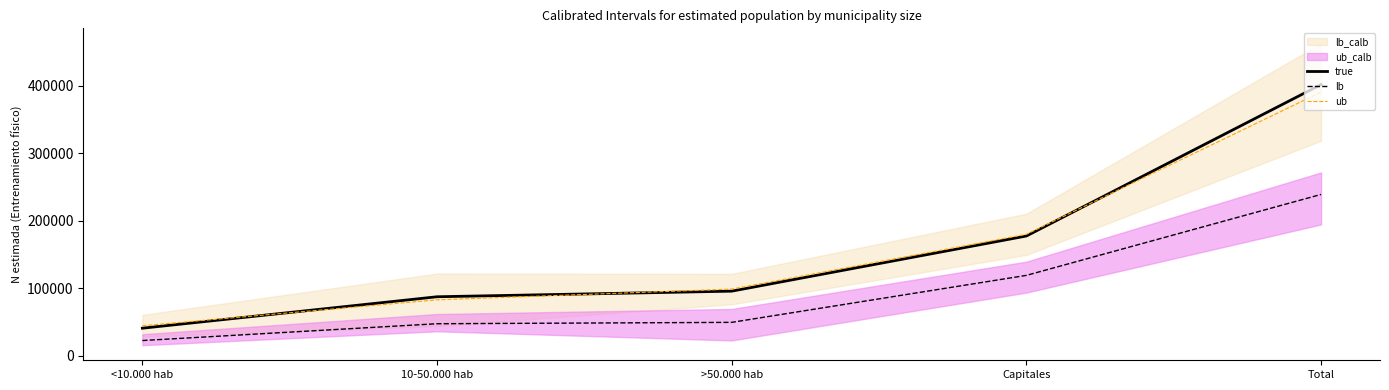

At which category is the sum across all series the highest?

Total